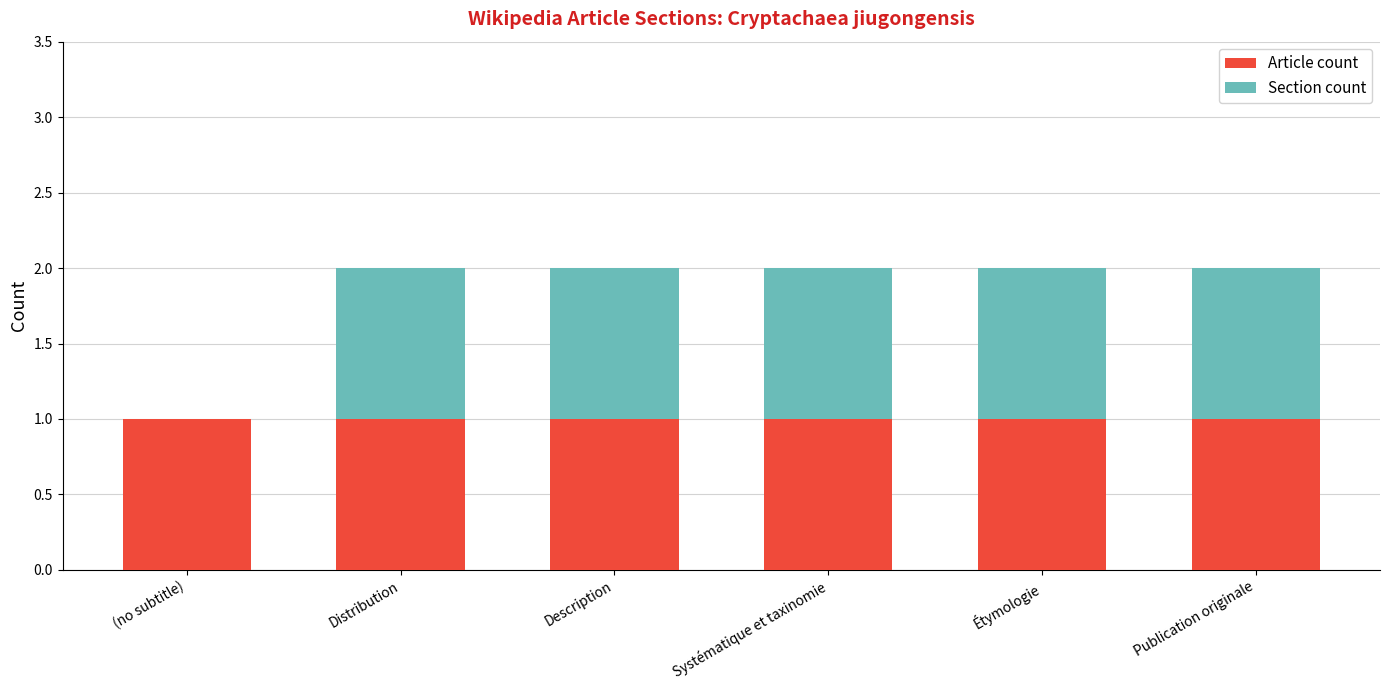

Is it true that Article count equals 1 at Description?

True